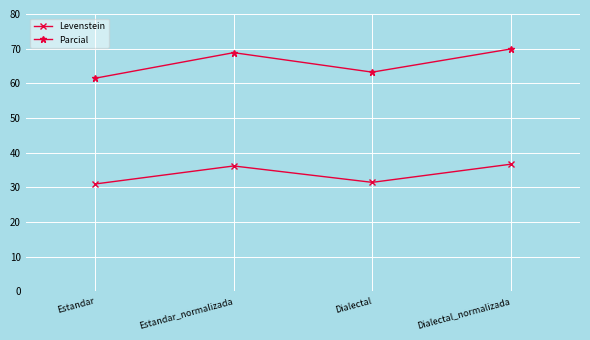

What position from the right is Estandar?

4